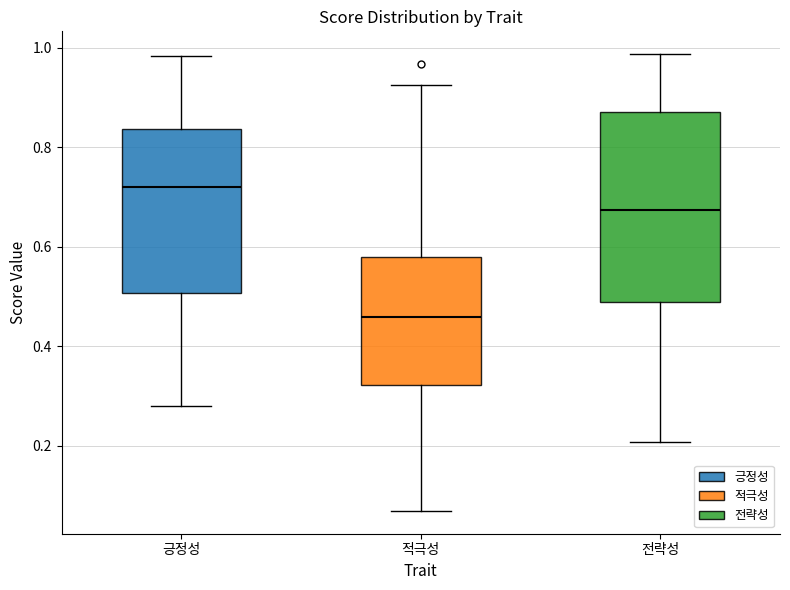

Where does the upper whisker of the box for 전략성 end on the y-axis? The values are not printed on the chart, so give them approximately, as read against the axis.

0.98